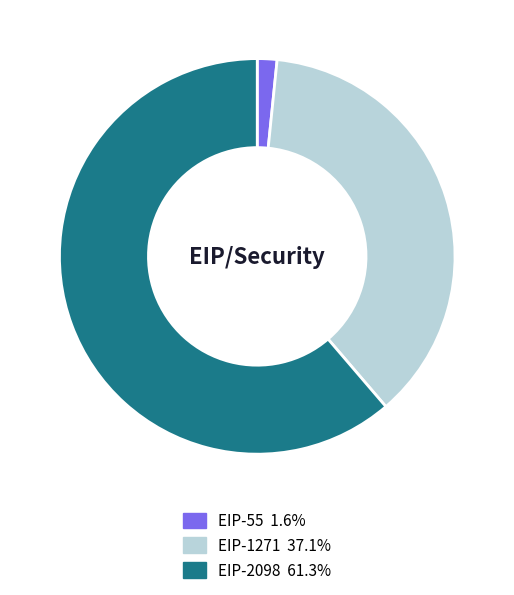

Rank the categories by value from lowest to highest.

EIP-55, EIP-1271, EIP-2098